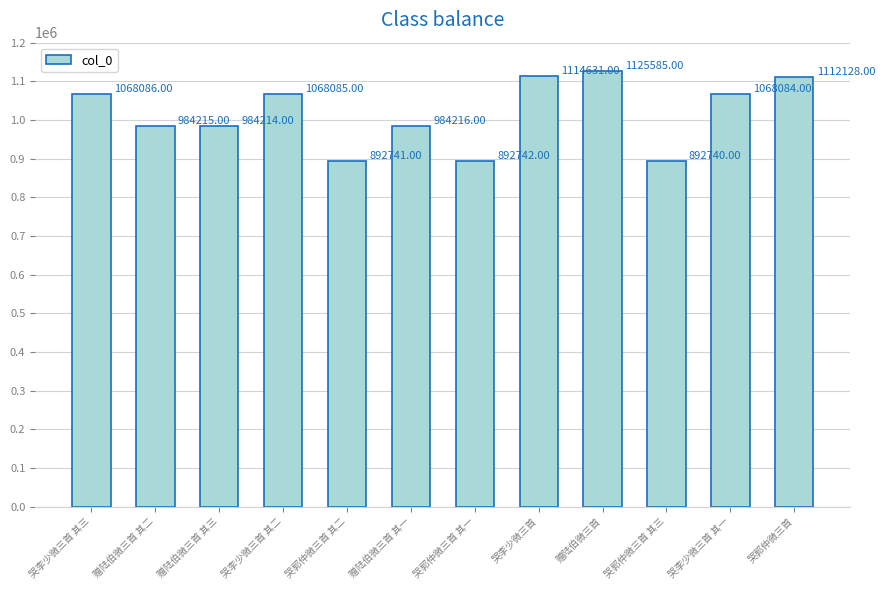

What is the sum of all values?

12187467